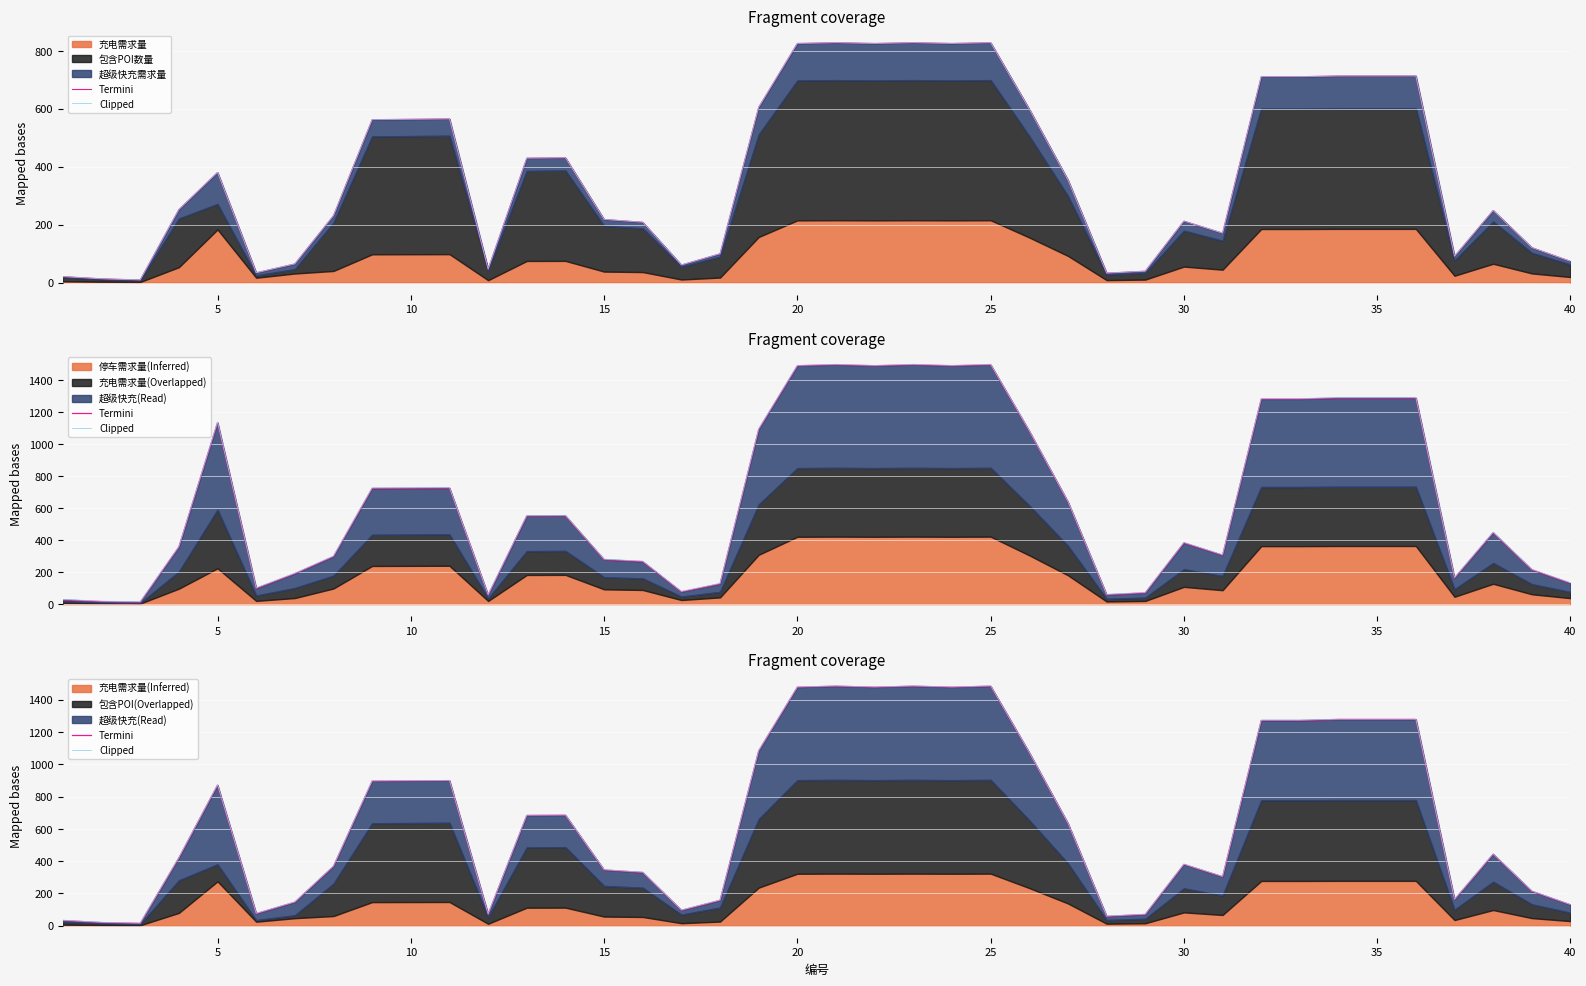

List the series in order of their peak value, lowest first.

Termini, Clipped